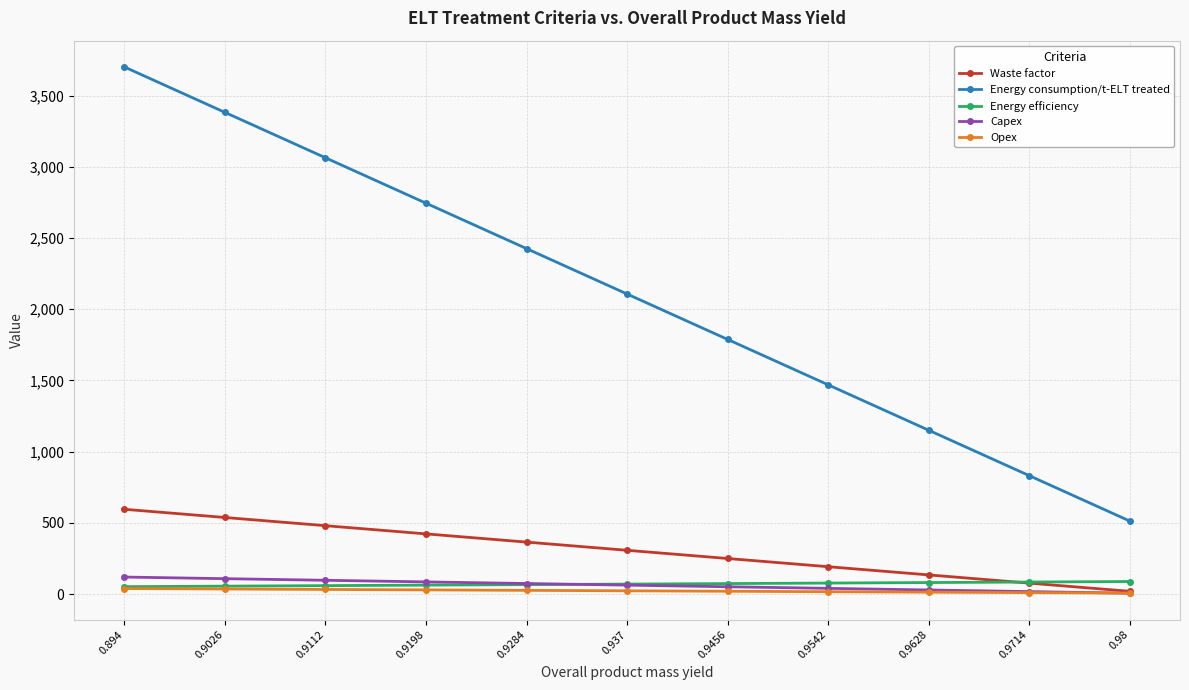

What is the sum of all Waste factor values?

3387.2